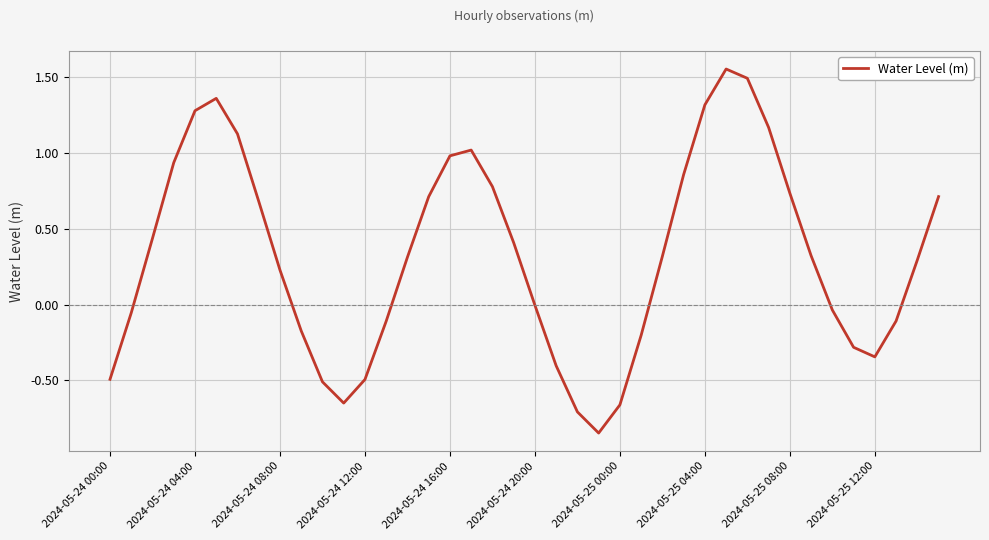

How many lines are shown in the chart?

1